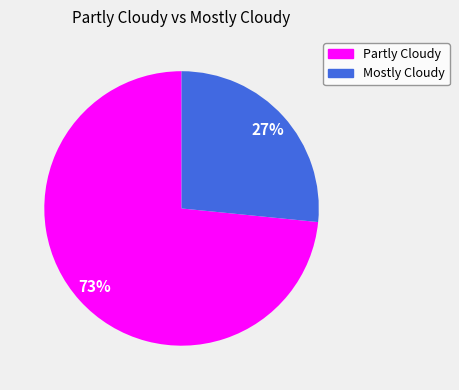

To the nearest percent, what portion does Mostly Cloudy represent?

27%